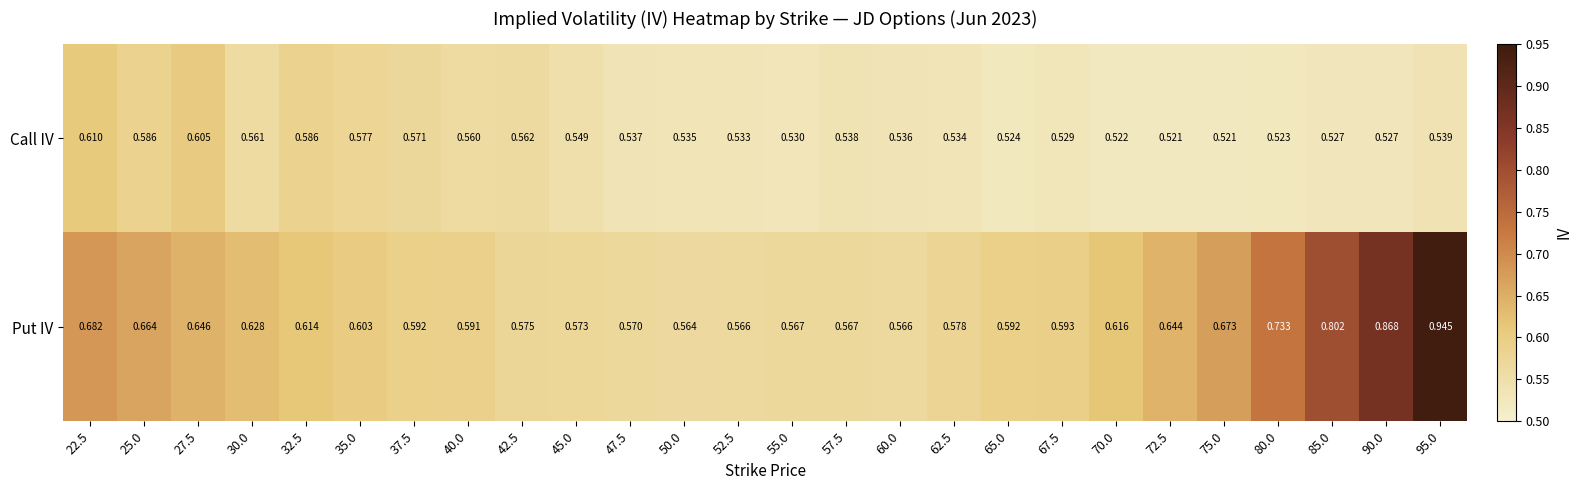

Rank the series by their average value, from lowest to highest.

Call IV, Put IV